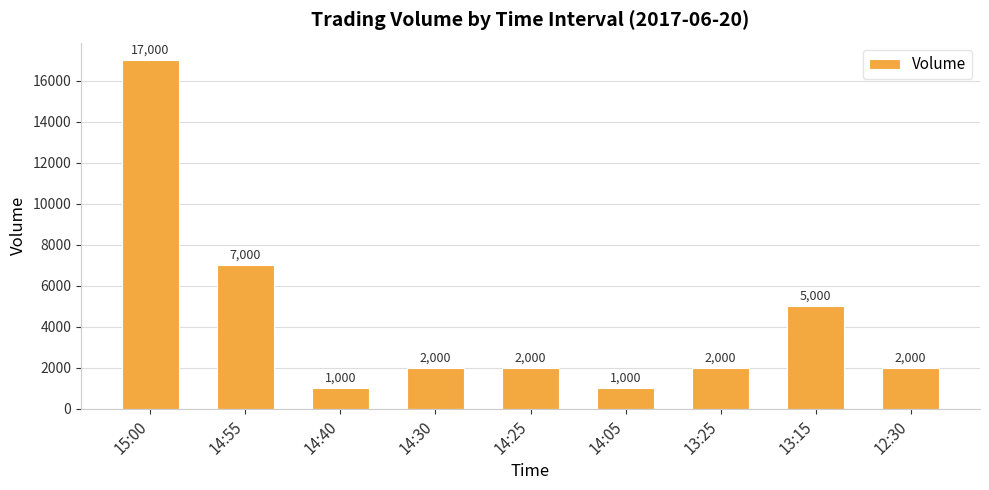

What is the greatest value displayed?

17000